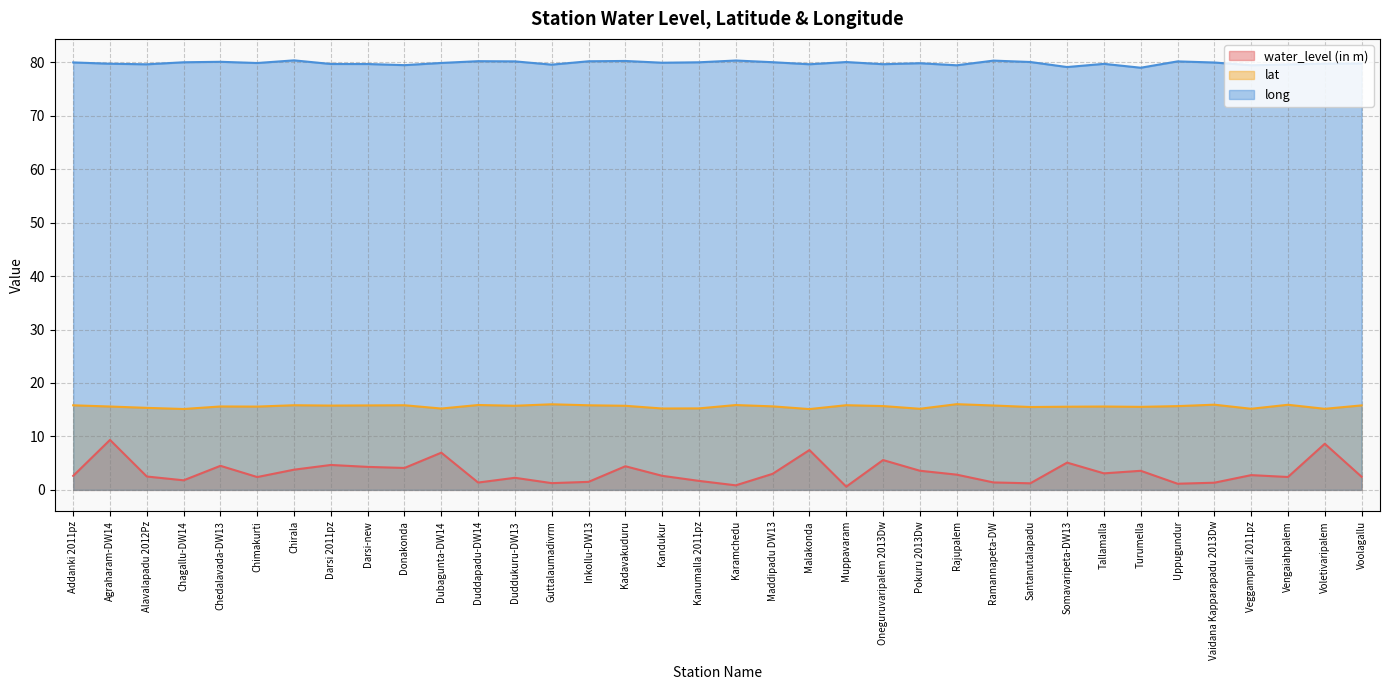

True or false: lat and long cross at least once.

False